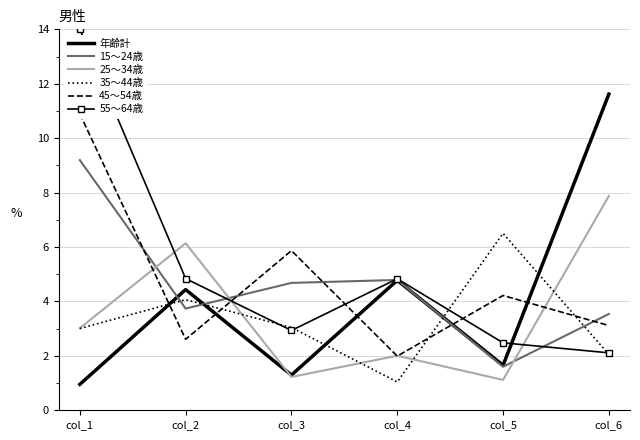

What is the difference between the maximum and minimum values in the 35〜44歳 series?

5.5